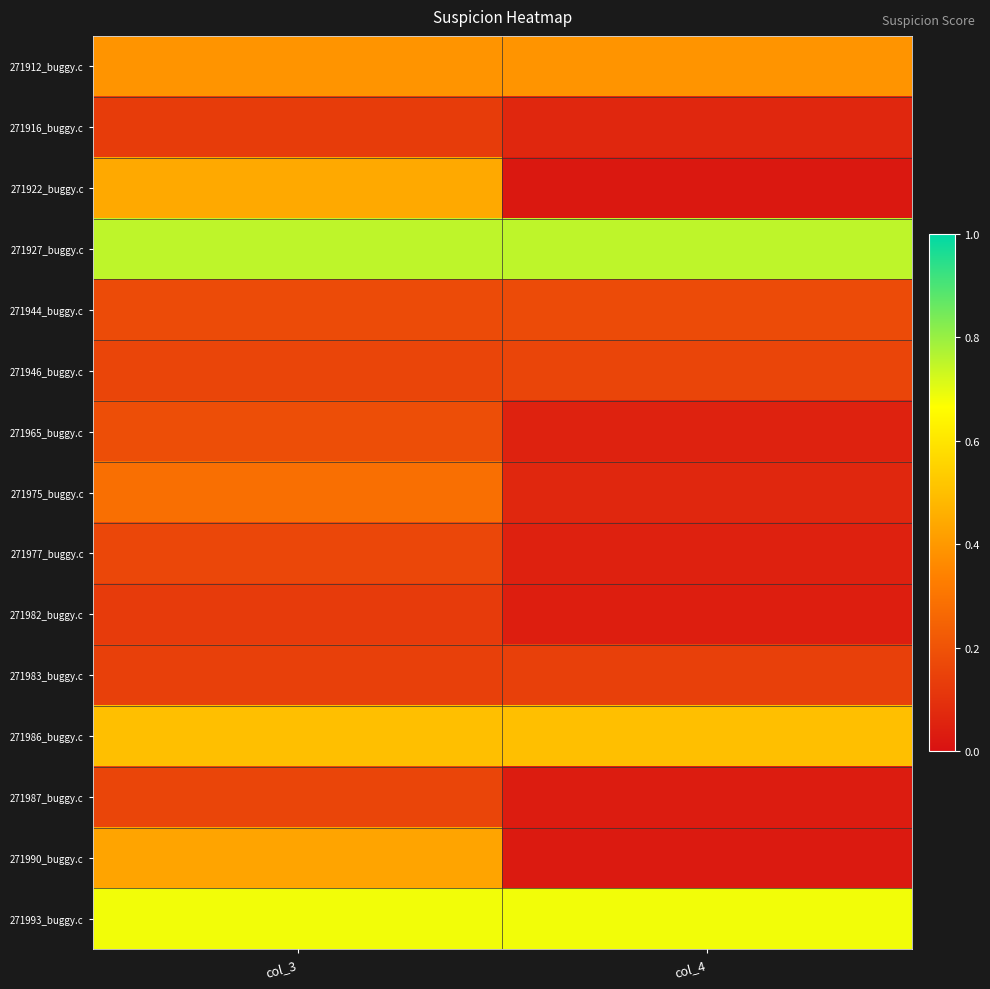

Reading right to left, transcribe all the data shown in this chart.

271912_buggy.c: col_4=0.4	col_3=0.4
271916_buggy.c: col_4=0.1	col_3=0.1
271922_buggy.c: col_4=0.0	col_3=0.4
271927_buggy.c: col_4=0.8	col_3=0.8
271944_buggy.c: col_4=0.2	col_3=0.2
271946_buggy.c: col_4=0.2	col_3=0.2
271965_buggy.c: col_4=0.1	col_3=0.2
271975_buggy.c: col_4=0.1	col_3=0.3
271977_buggy.c: col_4=0.0	col_3=0.2
271982_buggy.c: col_4=0.0	col_3=0.1
271983_buggy.c: col_4=0.1	col_3=0.1
271986_buggy.c: col_4=0.5	col_3=0.5
271987_buggy.c: col_4=0.0	col_3=0.2
271990_buggy.c: col_4=0.0	col_3=0.4
271993_buggy.c: col_4=0.7	col_3=0.7